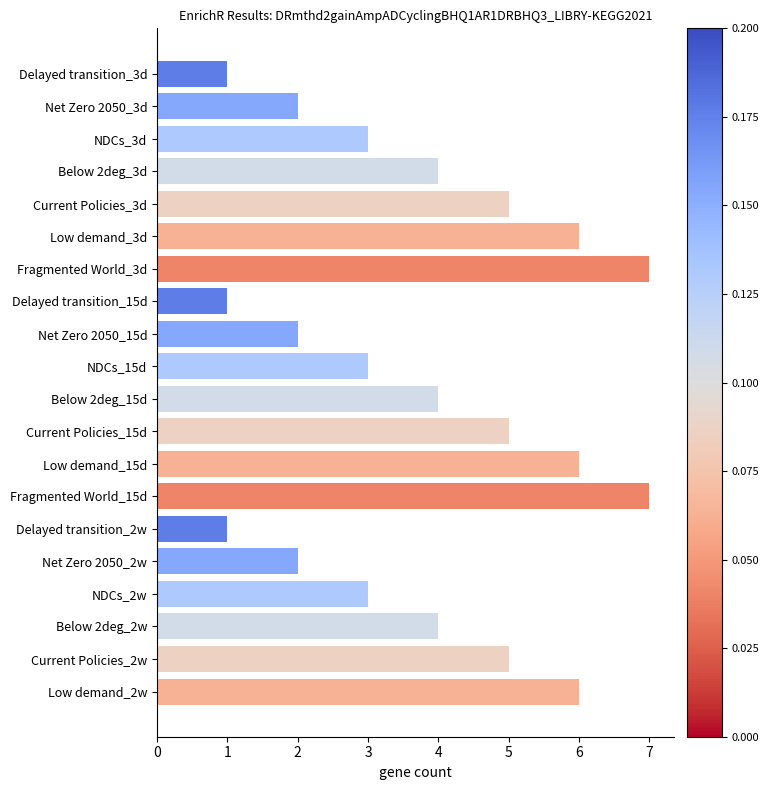

What is the average value?

4